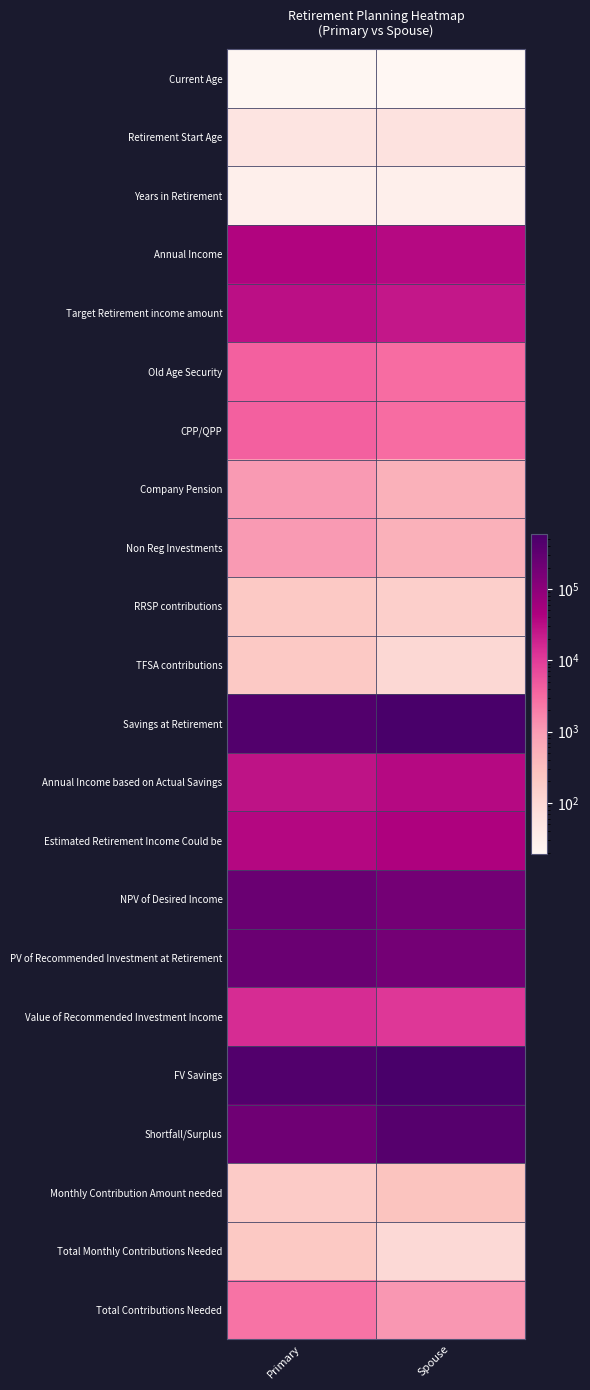

Rank the series at Primary from lowest to highest value.

Current Age, Years in Retirement, Retirement Start Age, Monthly Contribution Amount needed, RRSP contributions, TFSA contributions, Total Monthly Contributions Needed, Company Pension, Non Reg Investments, Total Contributions Needed, Old Age Security, CPP/QPP, Value of Recommended Investment Income, Annual Income based on Actual Savings, Target Retirement income amount, Estimated Retirement Income Could be, Annual Income, Shortfall/Surplus, NPV of Desired Income, PV of Recommended Investment at Retirement, Savings at Retirement, FV Savings